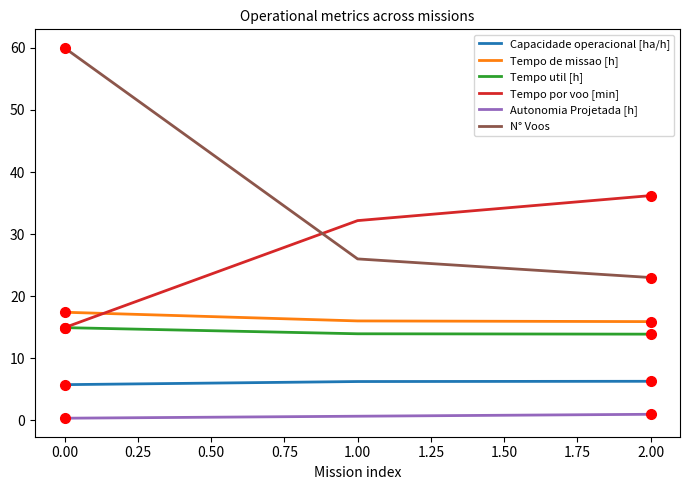

What is the maximum value shown in the chart?

60.0